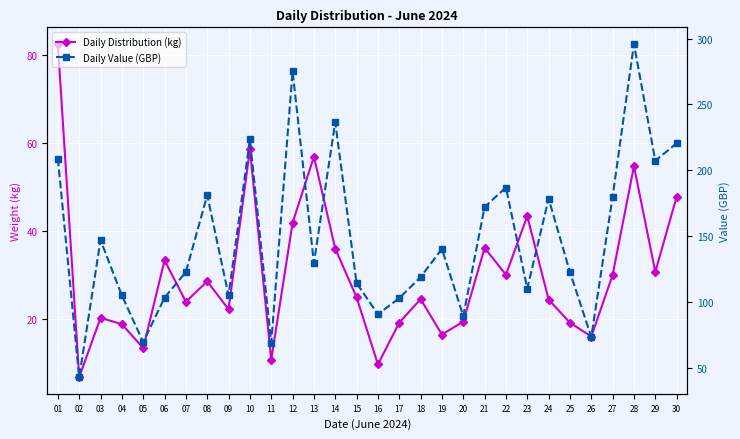

Reading right to left, transcribe all the data shown in this chart.

Daily Distribution (kg): 47.8	30.7	54.7	30.0	16.1	19.2	24.4	43.4	30.1	36.2	19.4	16.5	24.5	19.2	9.7	24.9	36.0	56.9	41.8	10.8	58.5	22.2	28.6	23.9	33.3	13.4	18.8	20.3	6.8	82.4
Daily Value (GBP): 220.5	207.2	295.9	180.0	73.2	122.6	178.4	110.0	186.8	172.1	89.2	140.2	118.8	102.8	90.5	114.2	236.4	129.5	275.1	68.8	223.3	104.8	181.1	122.6	103.2	69.2	104.8	146.8	42.7	208.8